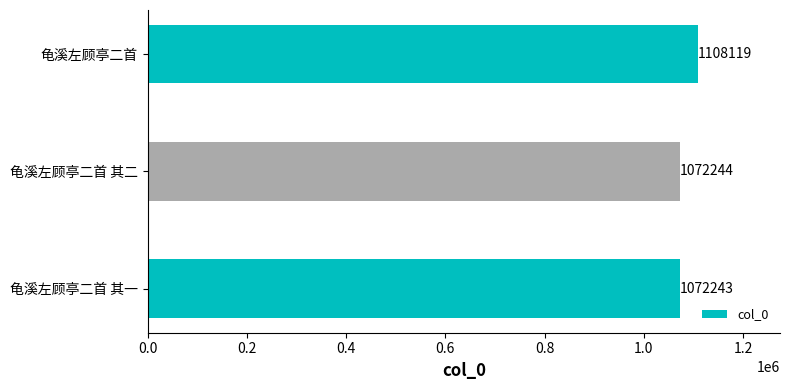

What is the change in value from 龟溪左顾亭二首 其一 to 龟溪左顾亭二首 其二?

+1